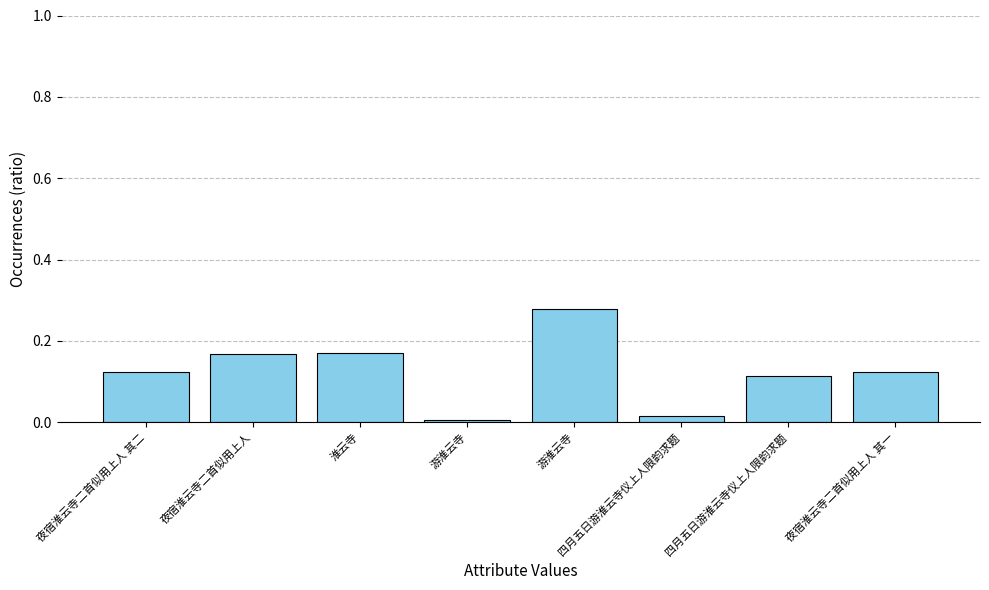

Reading right to left, what are all the values shown in this chart?

夜宿淮云寺二首似用上人 其一=0.1	四月五日游淮云寺仪上人限韵求题=0.1	四月五日游淮云寺仪上人限韵求题=0.0	游淮云寺=0.3	游淮云寺=0.0	淮云寺=0.2	夜宿淮云寺二首似用上人=0.2	夜宿淮云寺二首似用上人 其二=0.1